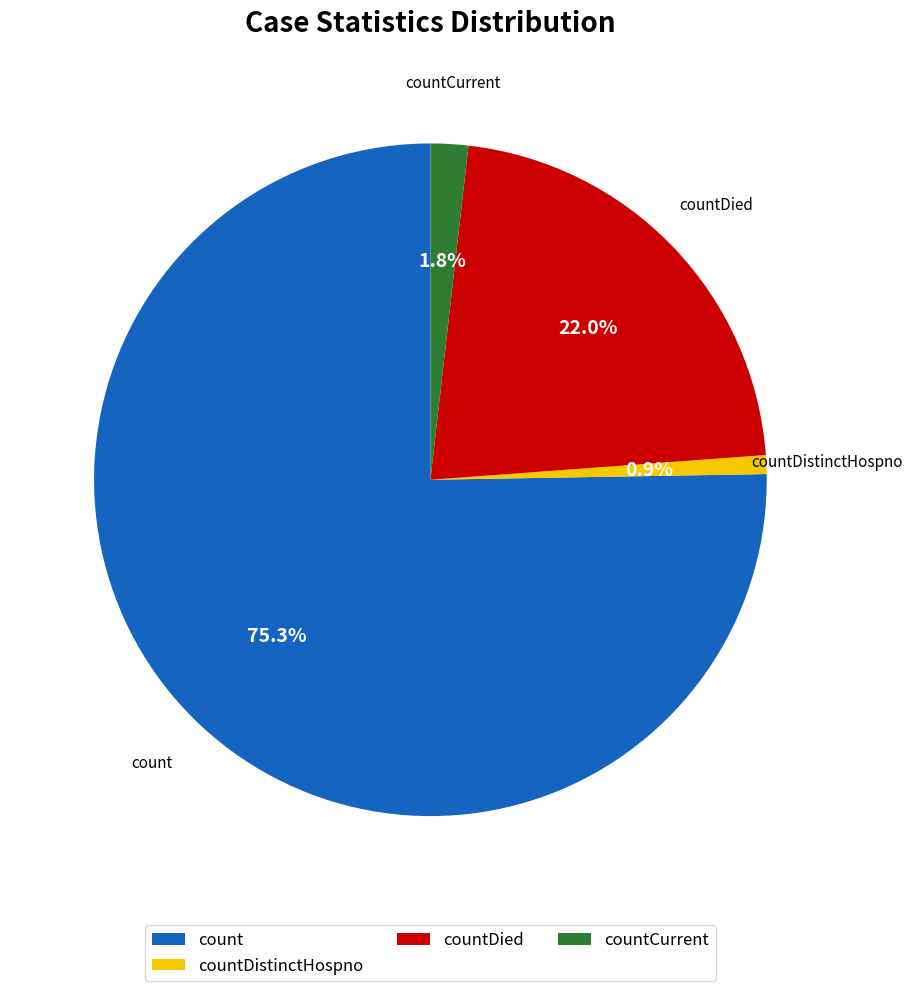

Is there any slice that represents more than half of the pie?

Yes